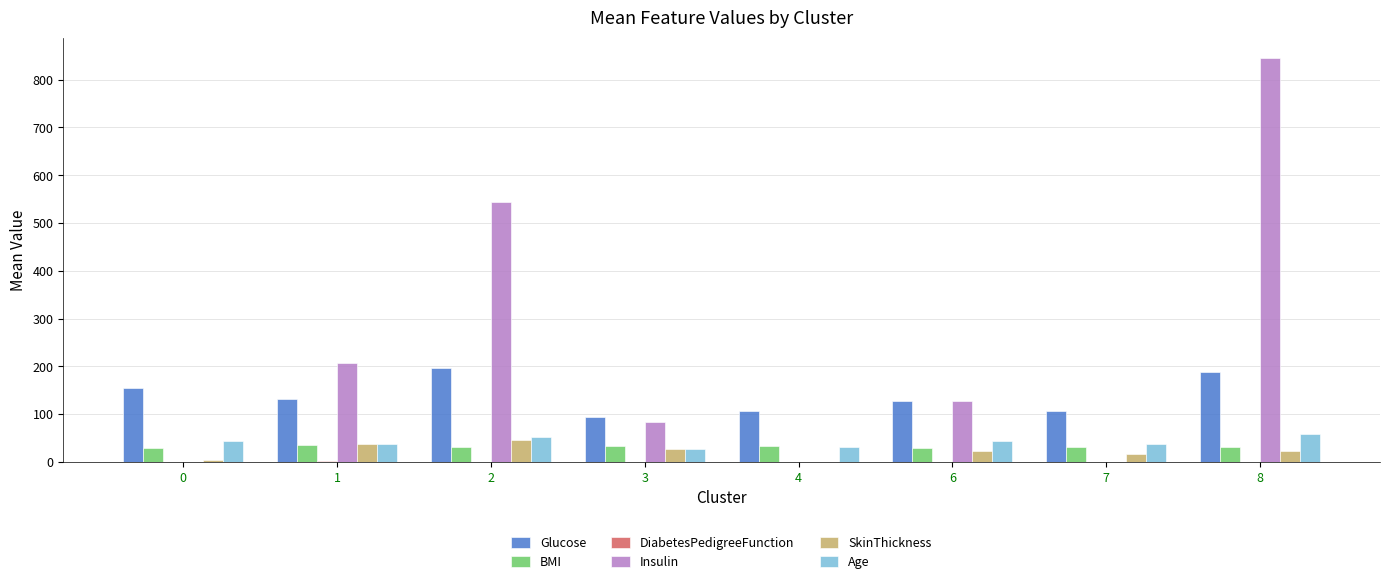

What is the maximum value for SkinThickness?

45.0